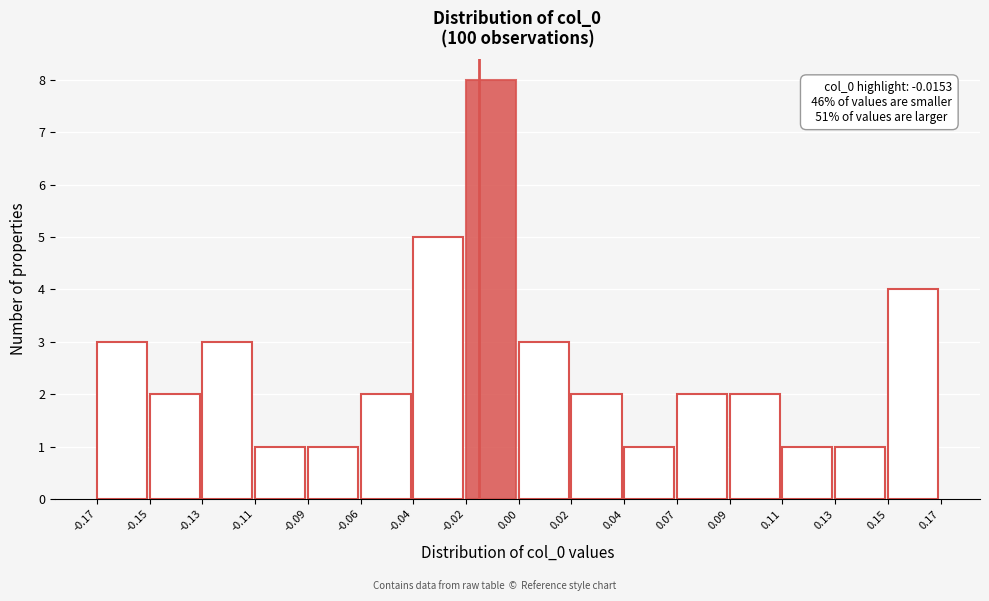

Reading left to right, transcribe all the data shown in this chart.

3	2	3	1	1	2	5	8	3	2	1	2	2	1	1	4